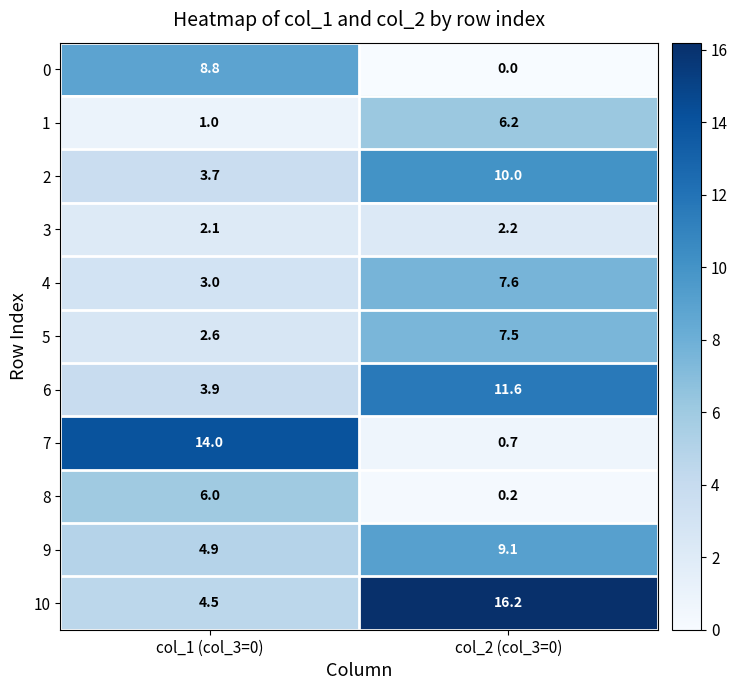

Is it true that 2 equals 1.7 at col_1 (col_3=0)?

False